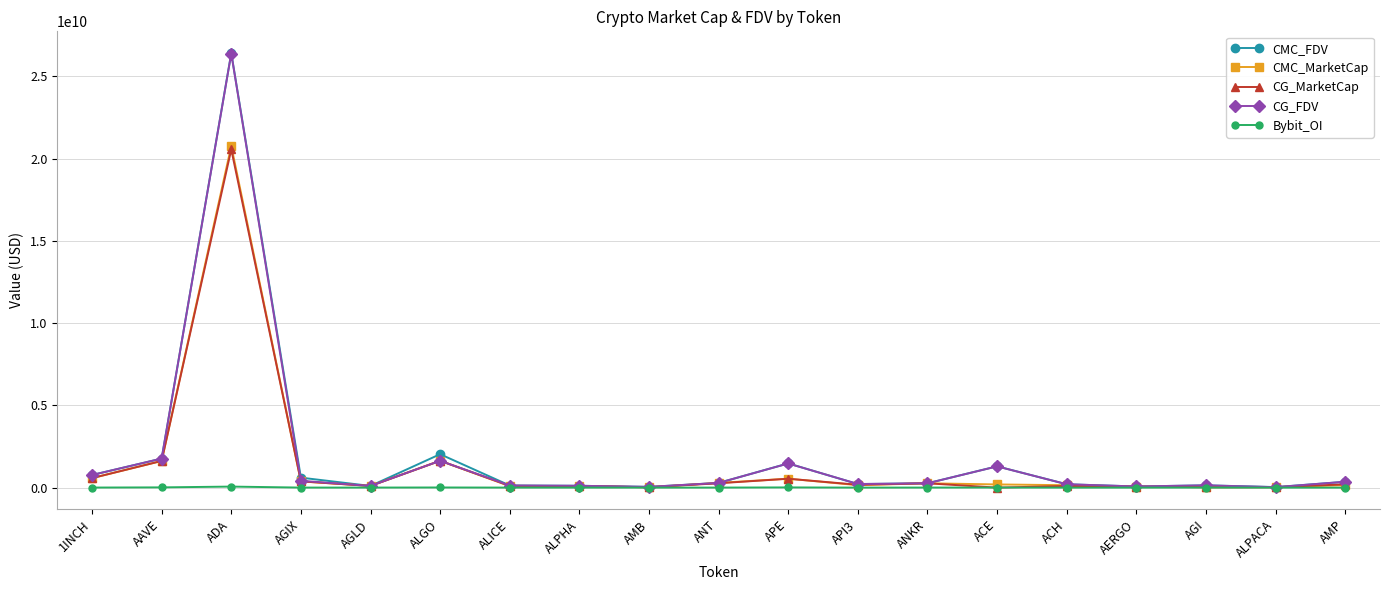

Which series has the widest spread of values?

CMC_FDV